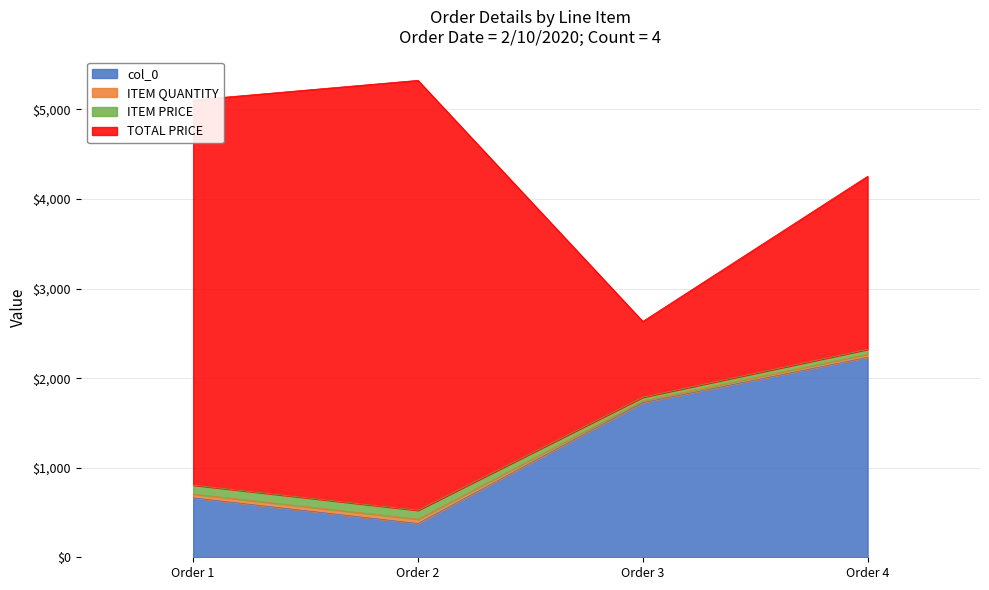

True or false: ITEM QUANTITY and col_0 cross at least once.

False